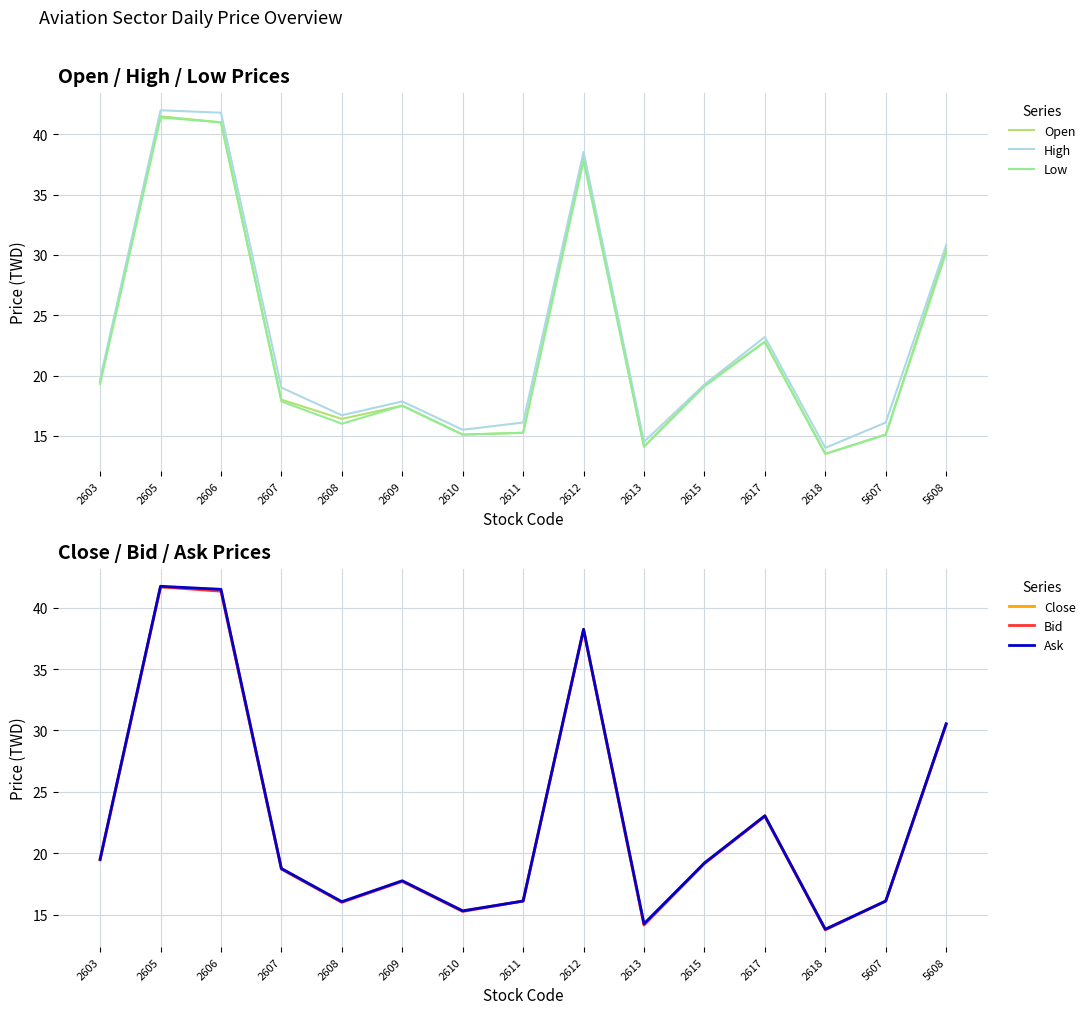

True or false: Open and Low intersect in this chart.

False